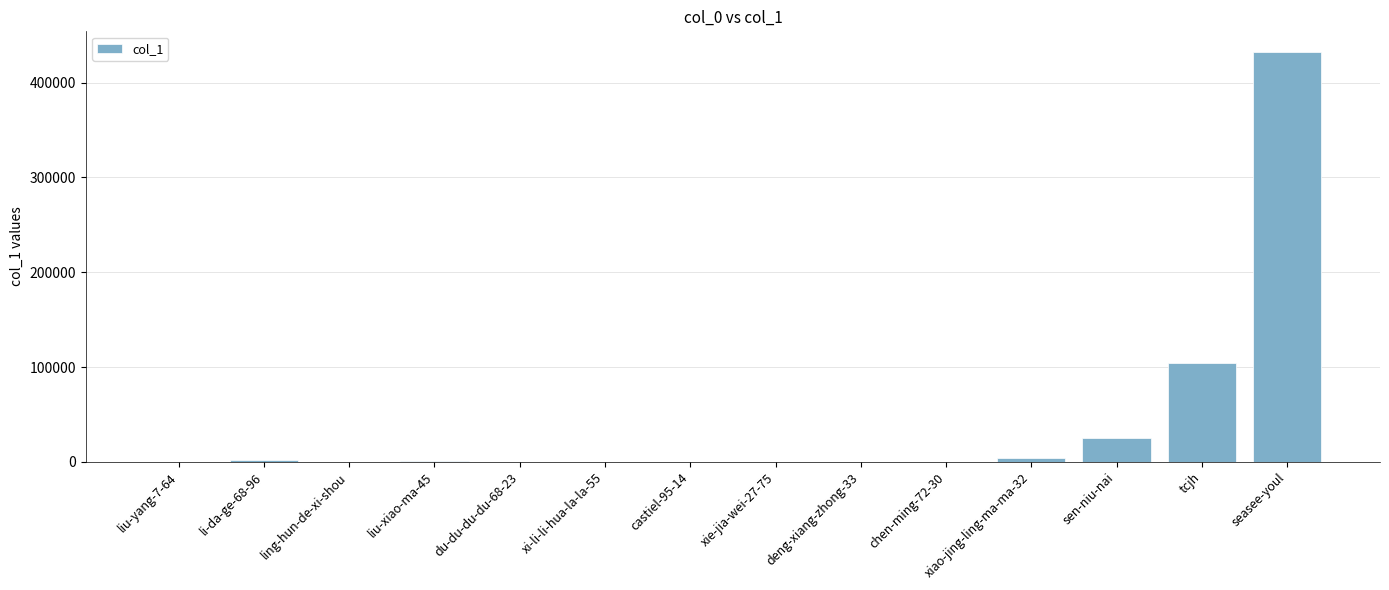

Which category has the highest value across all series?

seasee-youl